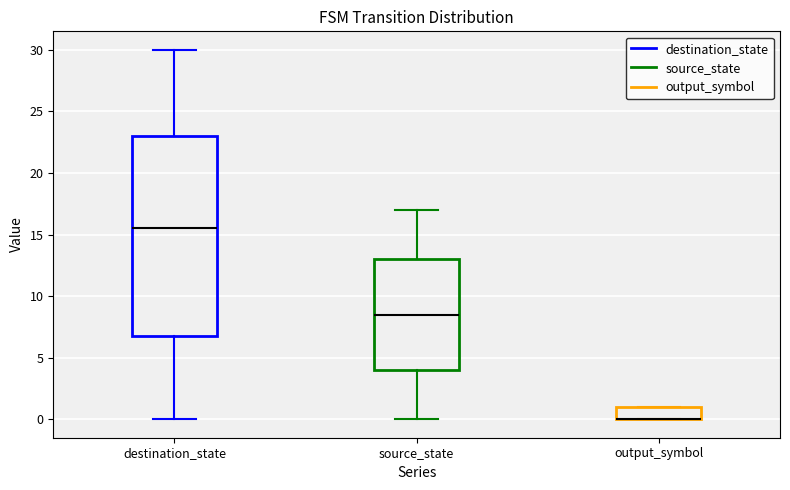

Which box is the tallest, from its lower edge to its upper edge?

destination_state